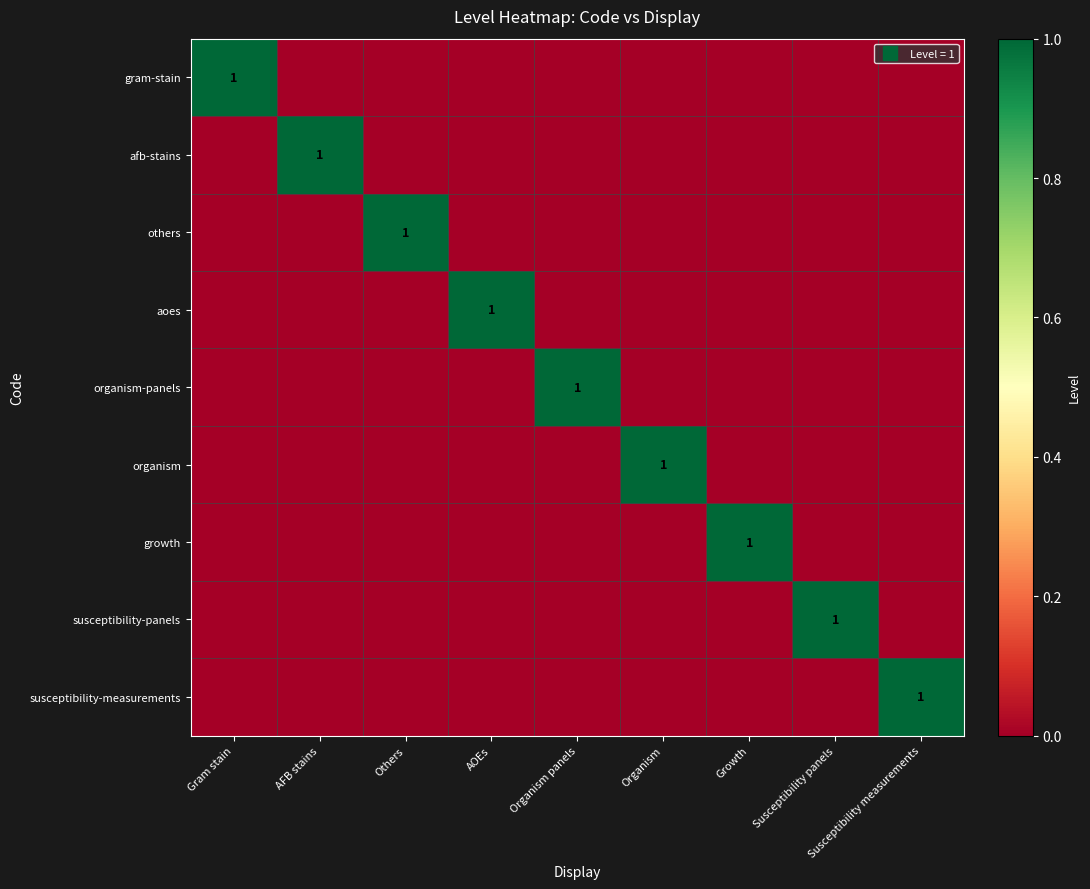

List the series in order of their peak value, highest first.

gram-stain, afb-stains, others, aoes, organism-panels, organism, growth, susceptibility-panels, susceptibility-measurements